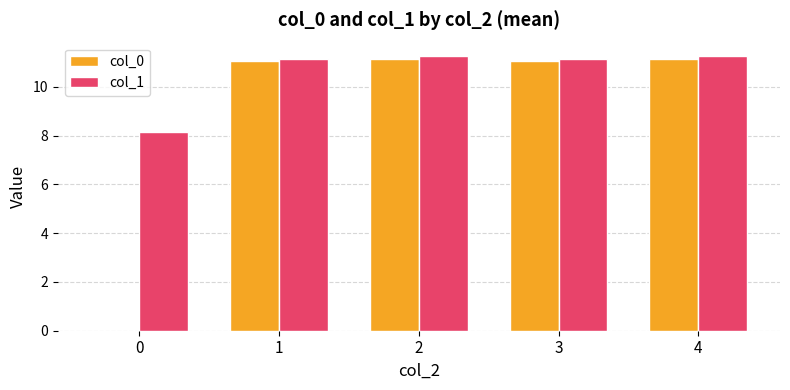

Which series has the largest total across all categories?

col_1